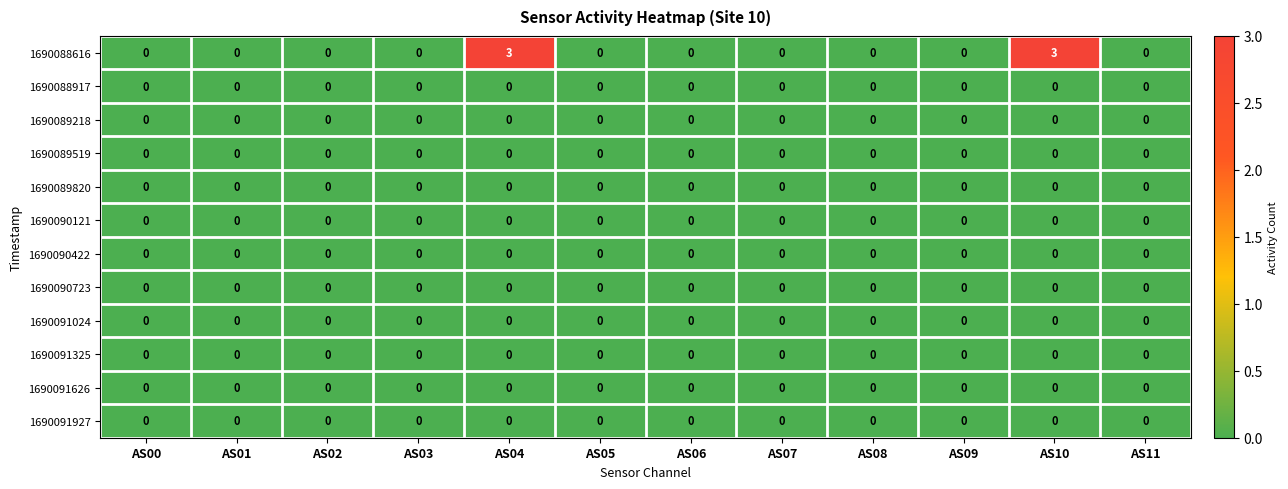

The 1690088616 series shows 0 at AS06. True or false?

True